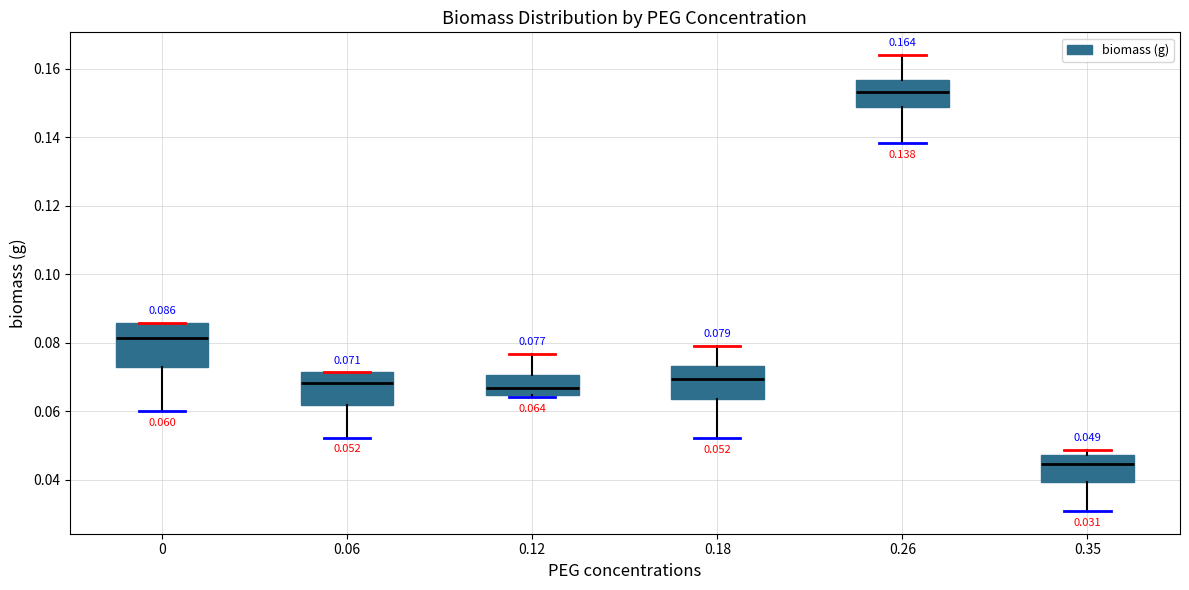

Which box has the lowest median line?

0.35